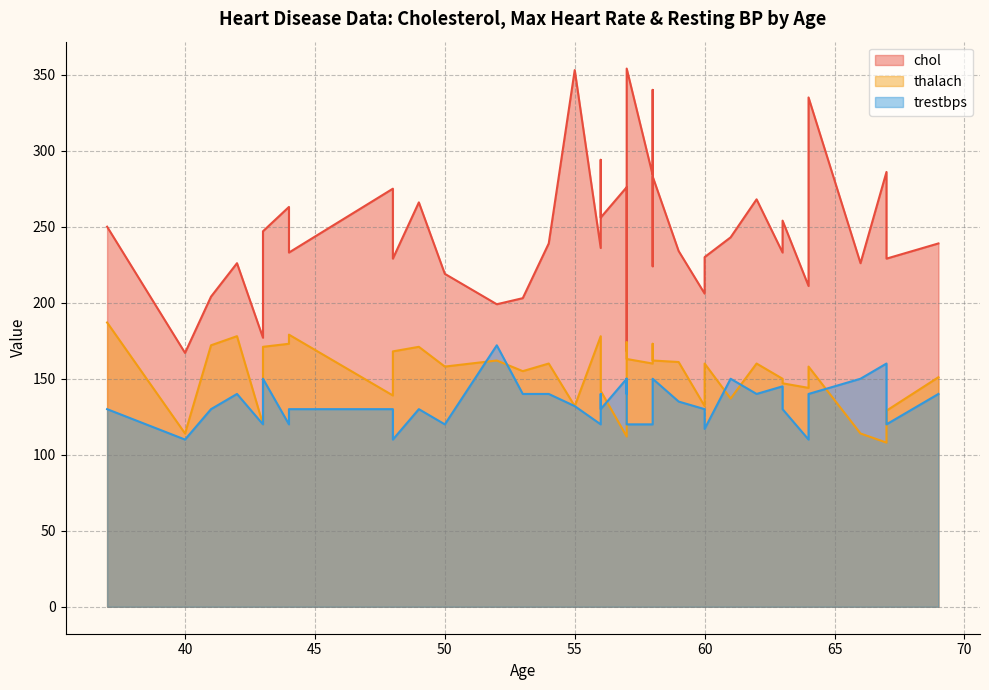

What is the spread (max minus min) of values at 66?

112